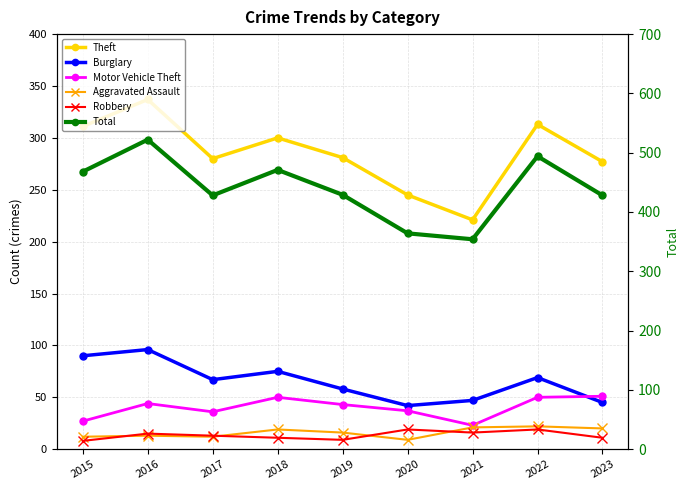

Reading right to left, transcribe all the data shown in this chart.

Theft: 277	313	221	245	281	300	280	337	311
Burglary: 45	69	47	42	58	75	67	96	90
Motor Vehicle Theft: 51	50	23	37	43	50	36	44	27
Aggravated Assault: 20	22	21	9	16	19	12	13	12
Robbery: 11	19	16	19	9	11	13	15	8
Total: 428	494	354	364	429	471	428	522	468